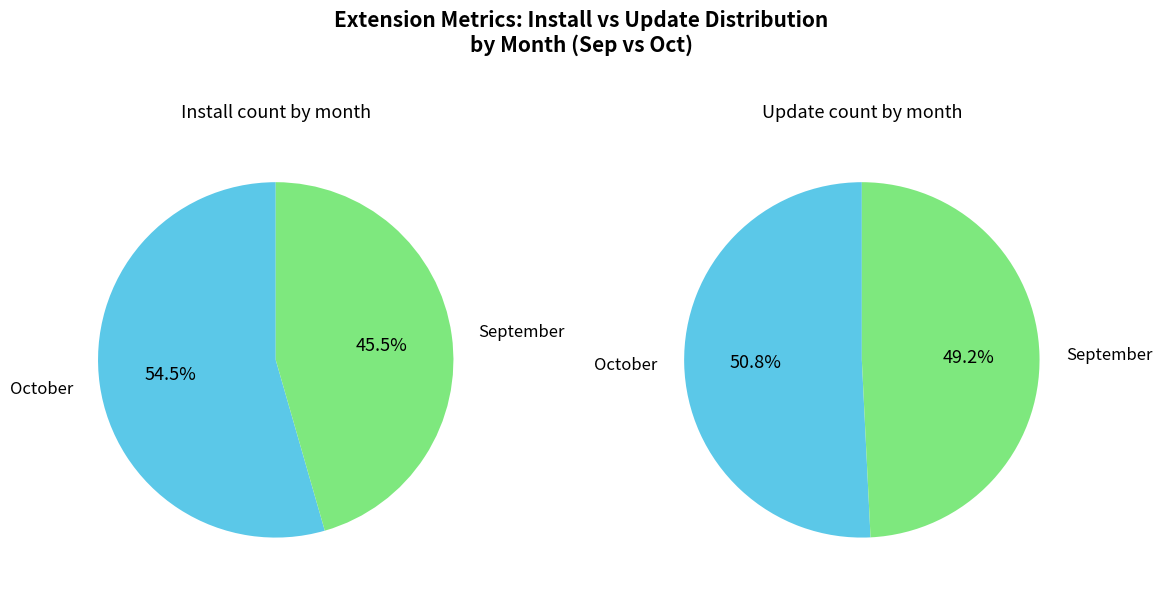

Does 8 represent more than half of the total?

No